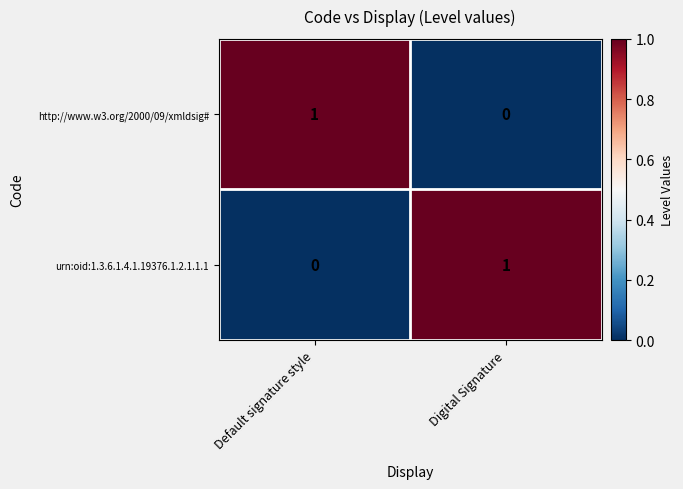

Is it true that http://www.w3.org/2000/09/xmldsig# equals 1 at Default signature style?

True